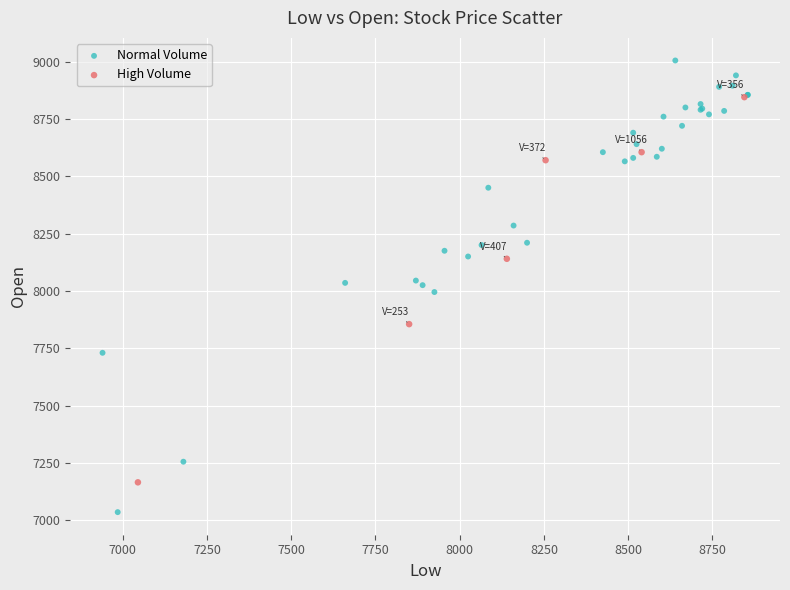

Which series reaches the minimum Y coordinate?

Normal Volume